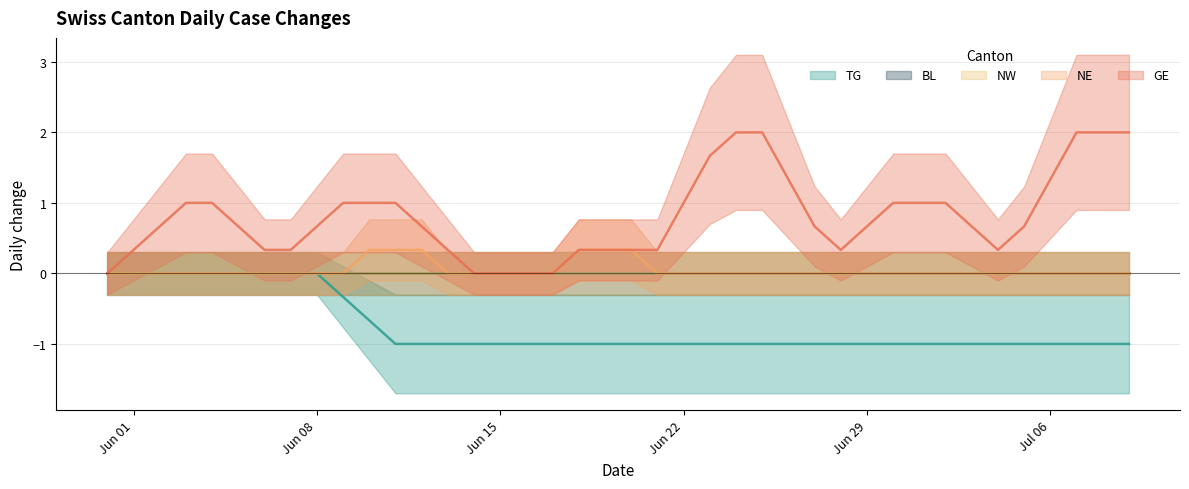

Count the TG values in the range -1 to 0.

40